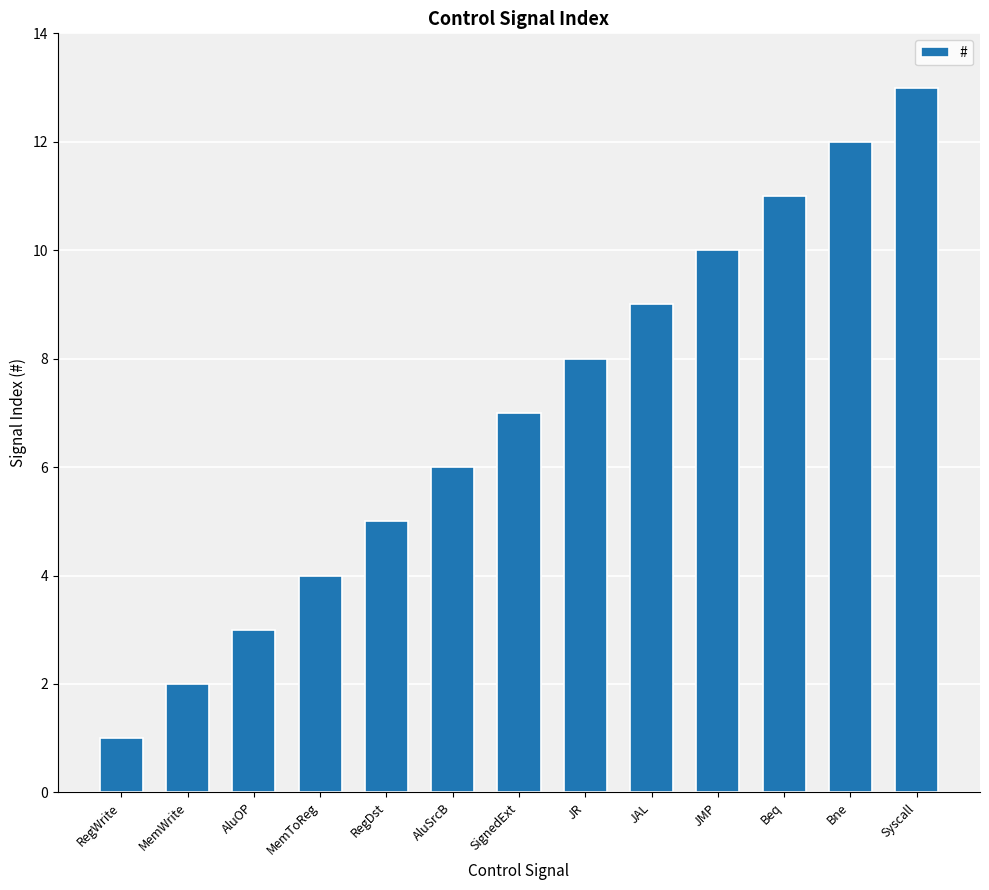

How many data points are less than 7?

6